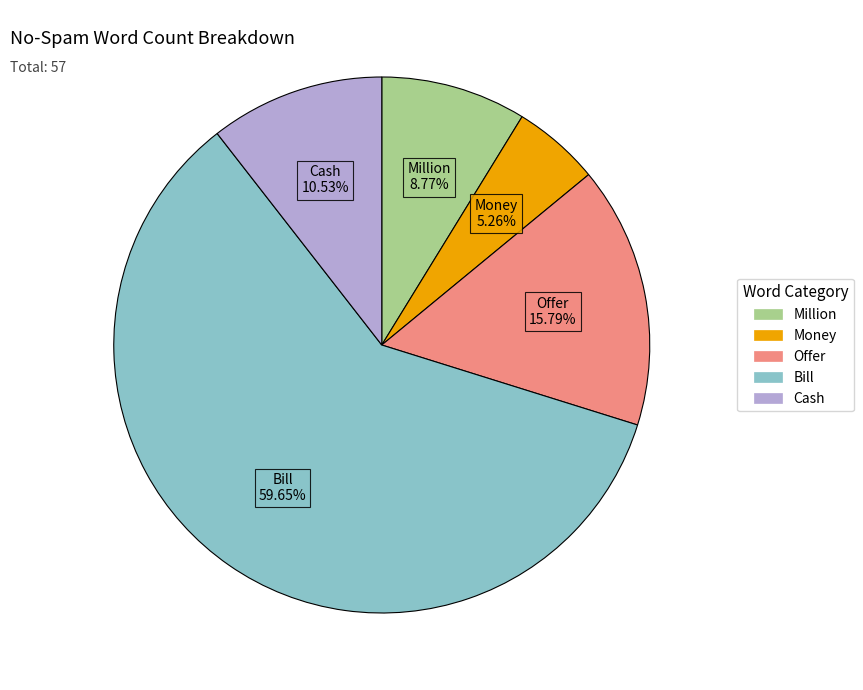

Is there any slice that represents more than half of the pie?

Yes